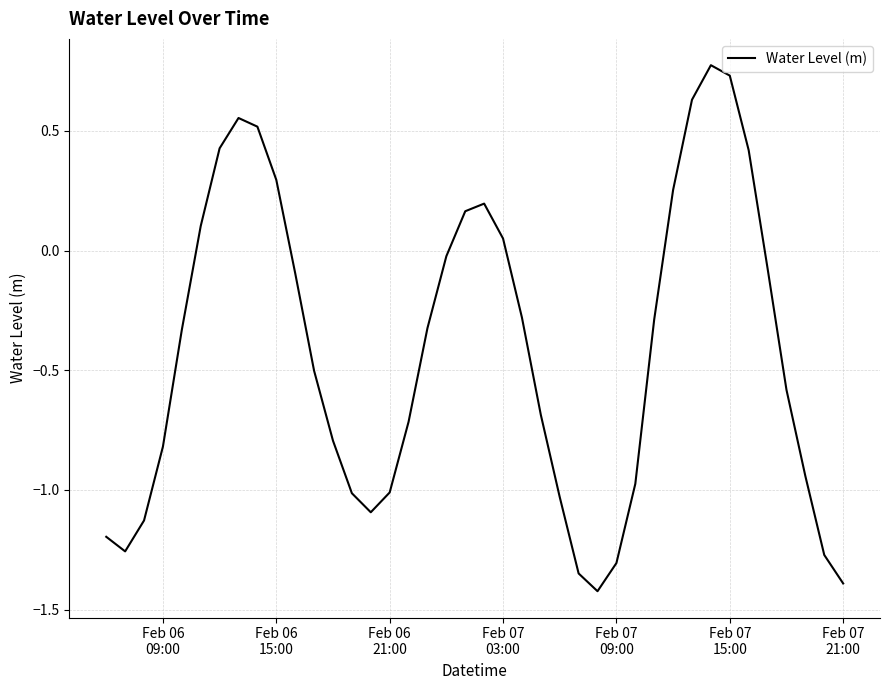

How many values are below zero?

27